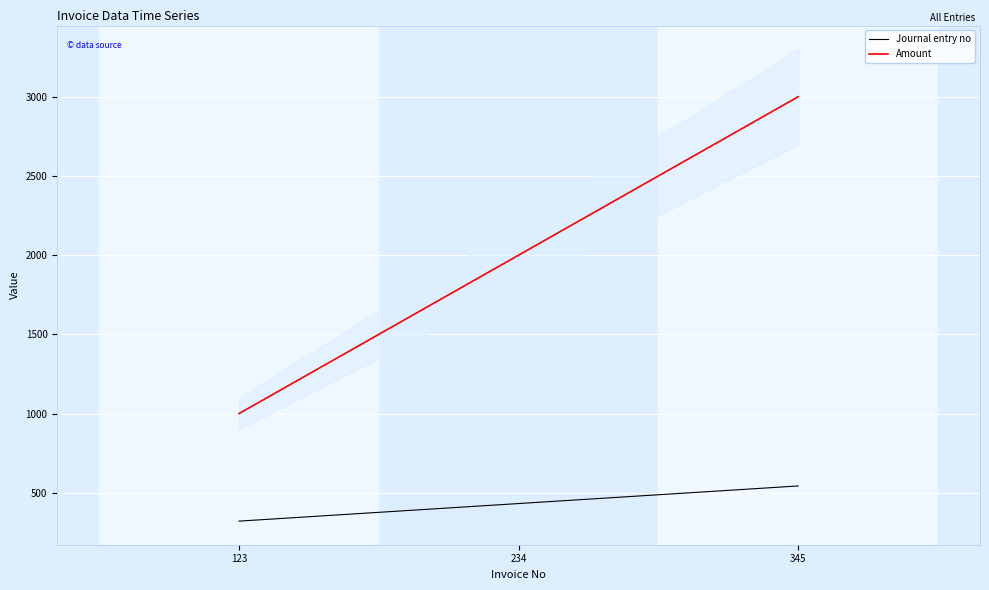

The Amount series shows 3000 at 345. True or false?

True